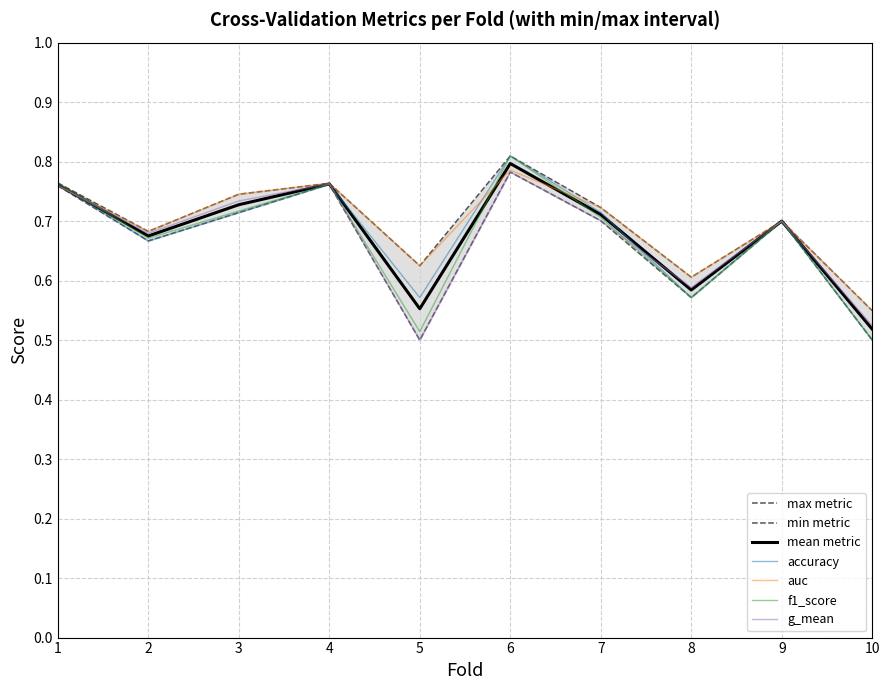

How many lines are shown in the chart?

4